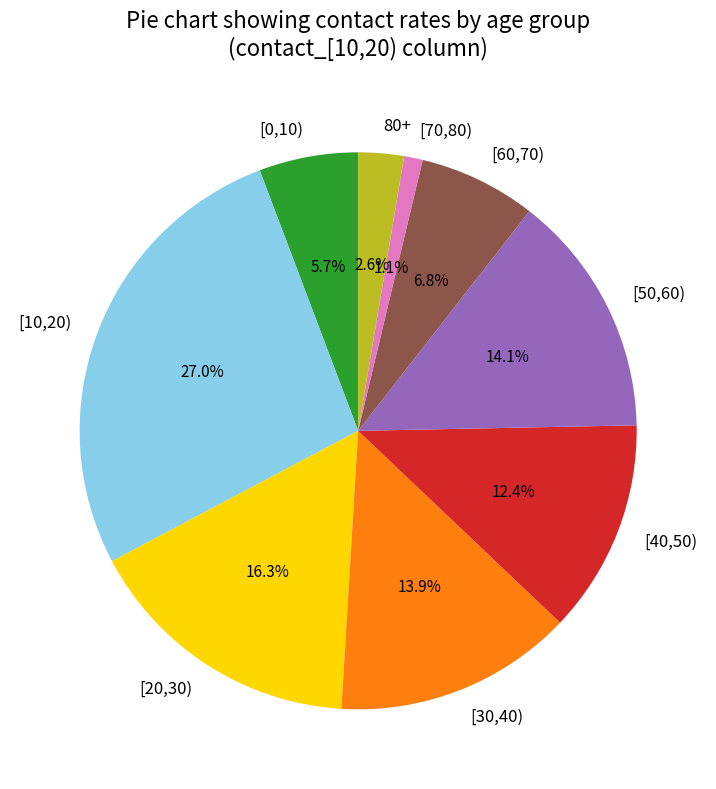

To the nearest percent, what is the combined percentage of [60,70) and [20,30)?

23%